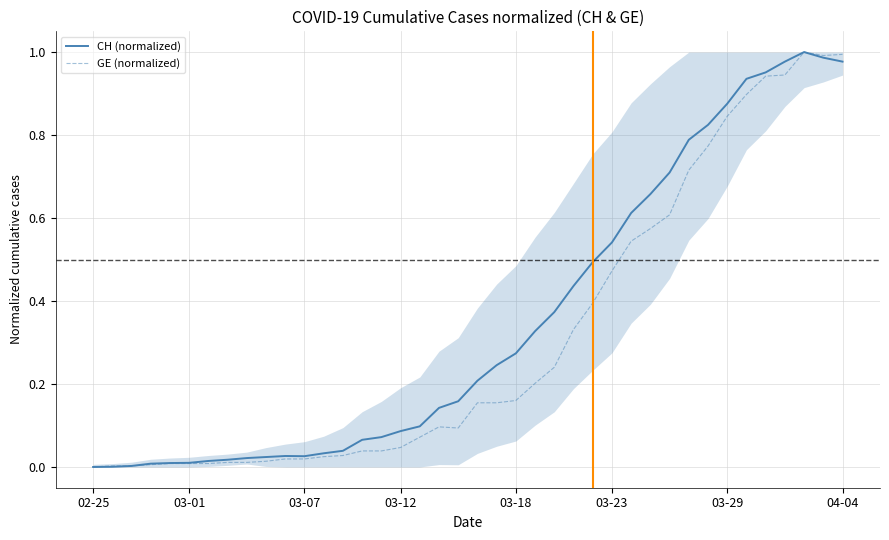

Which series has the largest total across all categories?

CH (normalized)